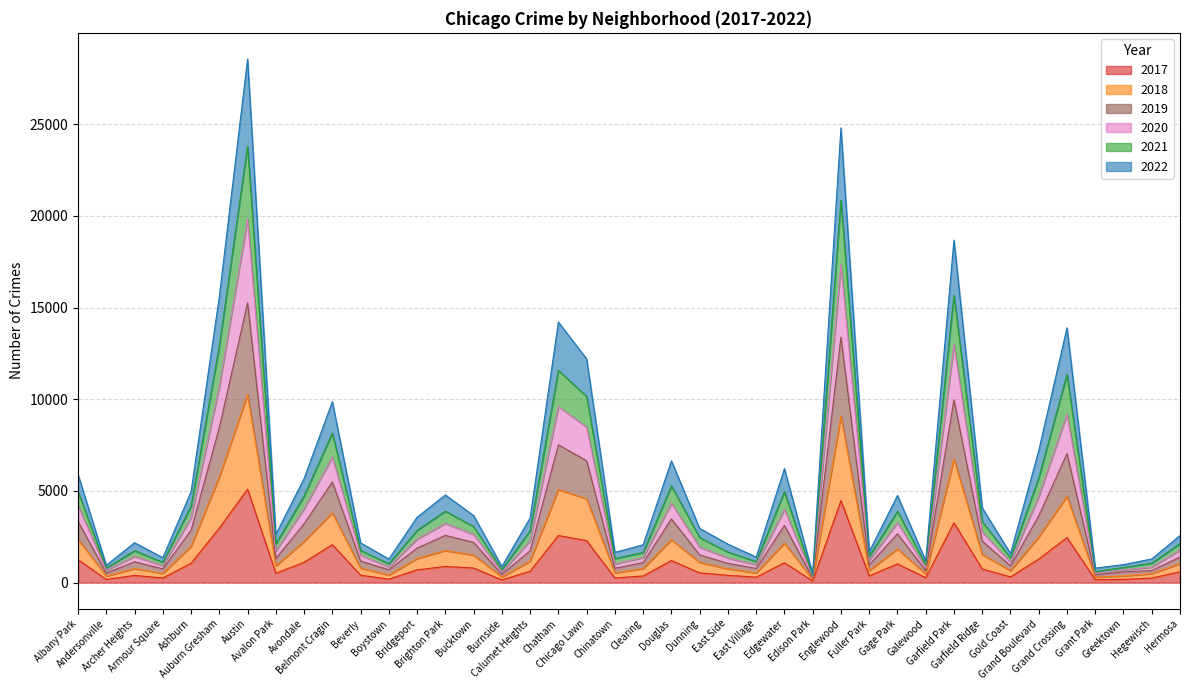

True or false: 2019 and 2018 cross at least once.

False